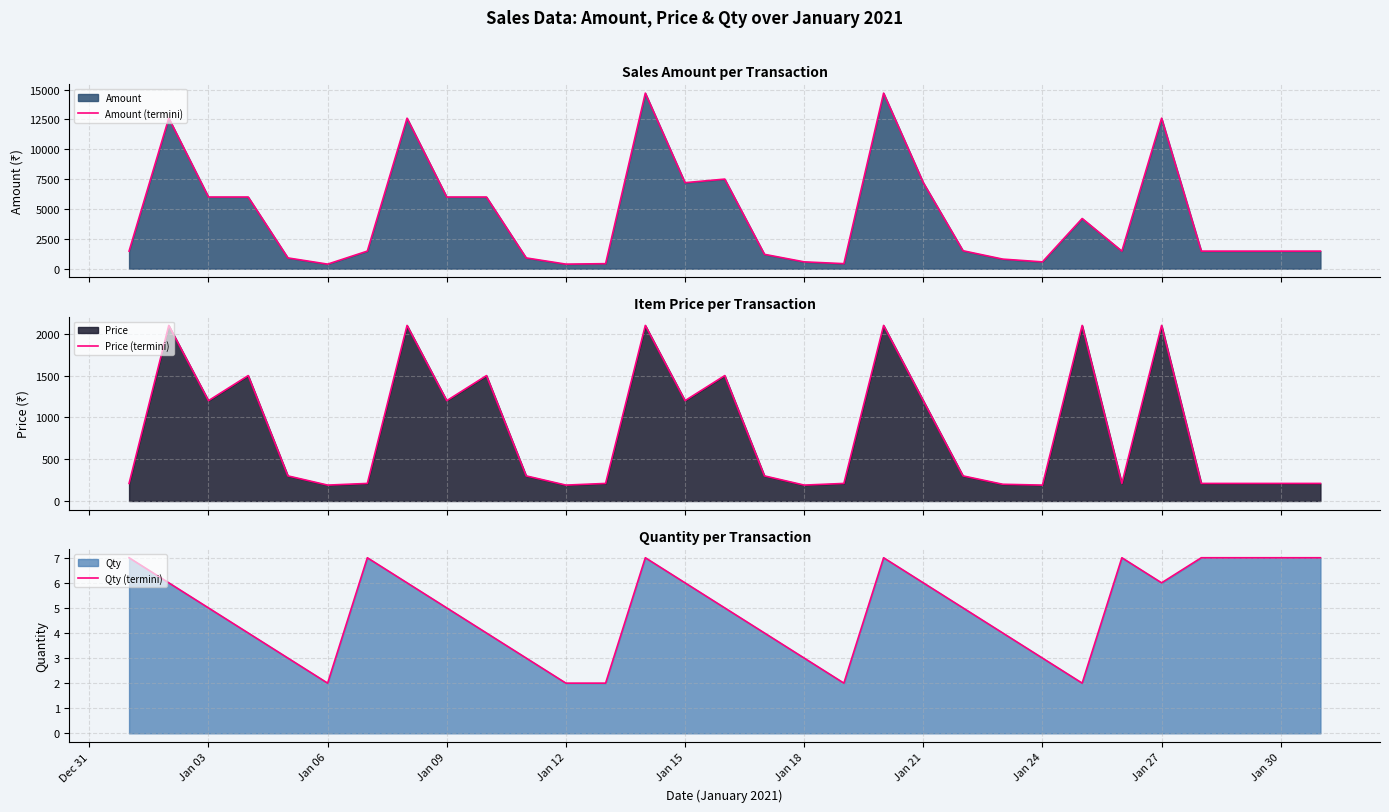

What is the highest value of the Qty (termini) series?

7